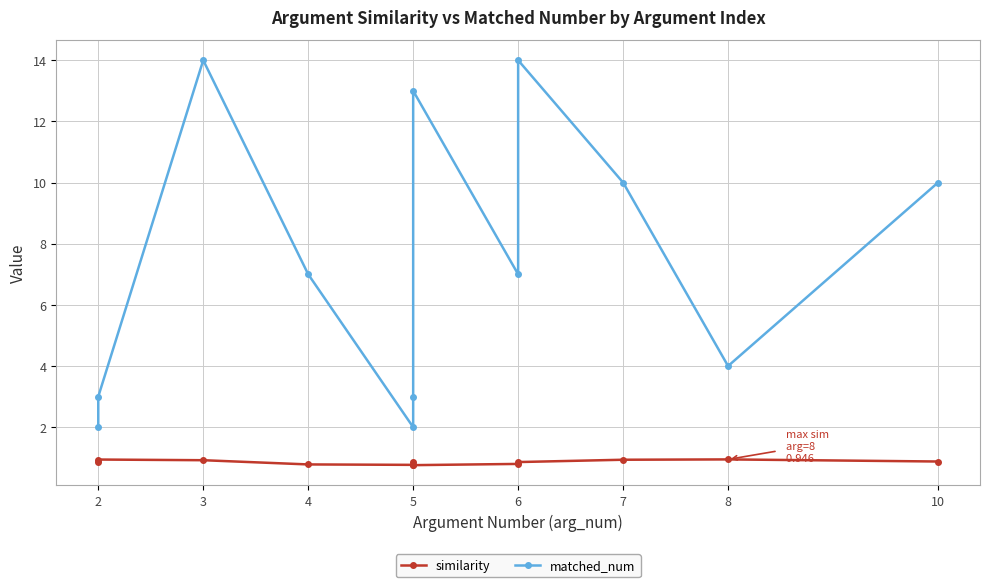

What is the lowest value of the similarity series?

0.8